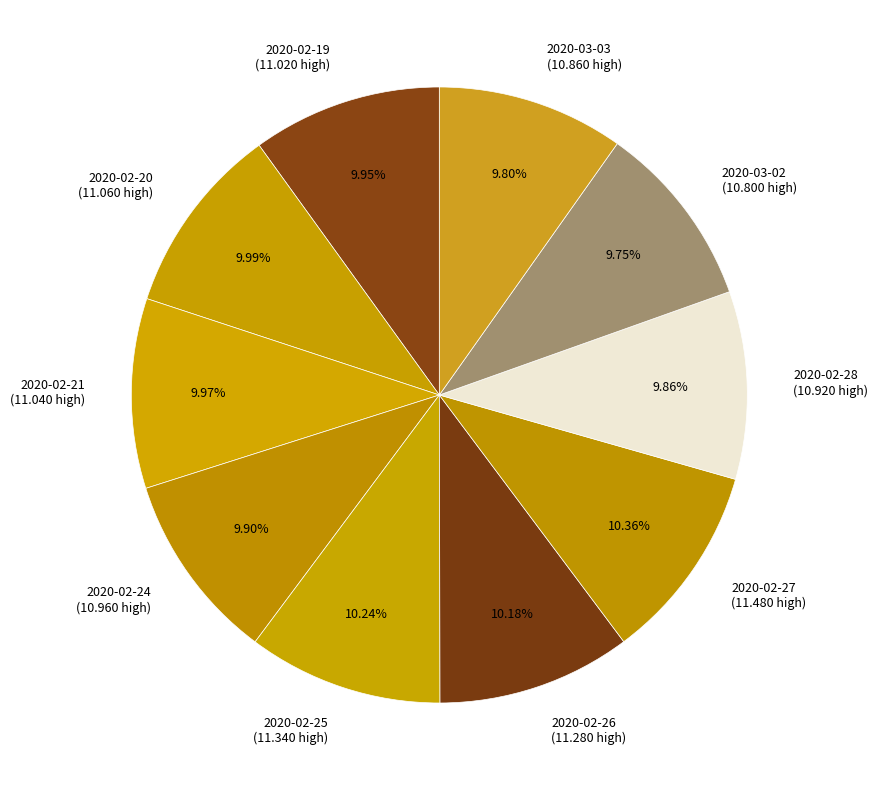

To the nearest percent, what is the difference between the largest and smallest slice percentages?

1%